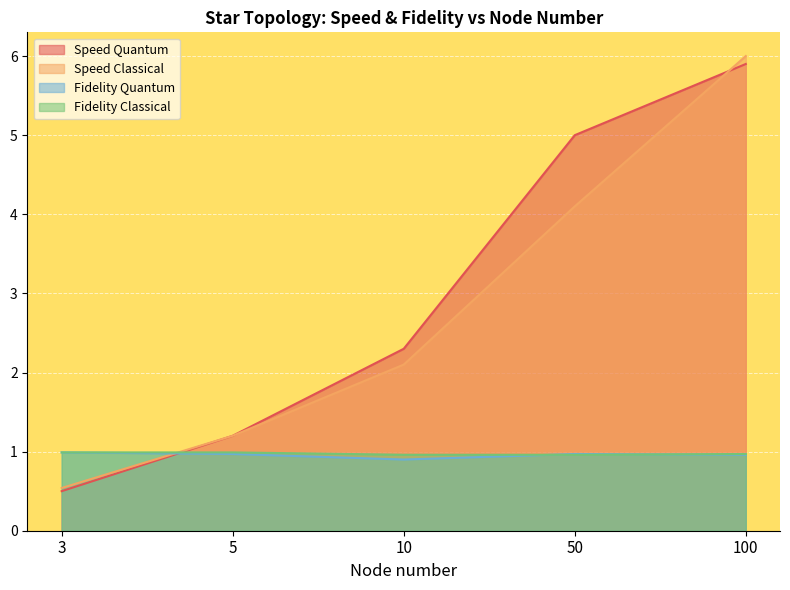

How many data points does each series have?

5